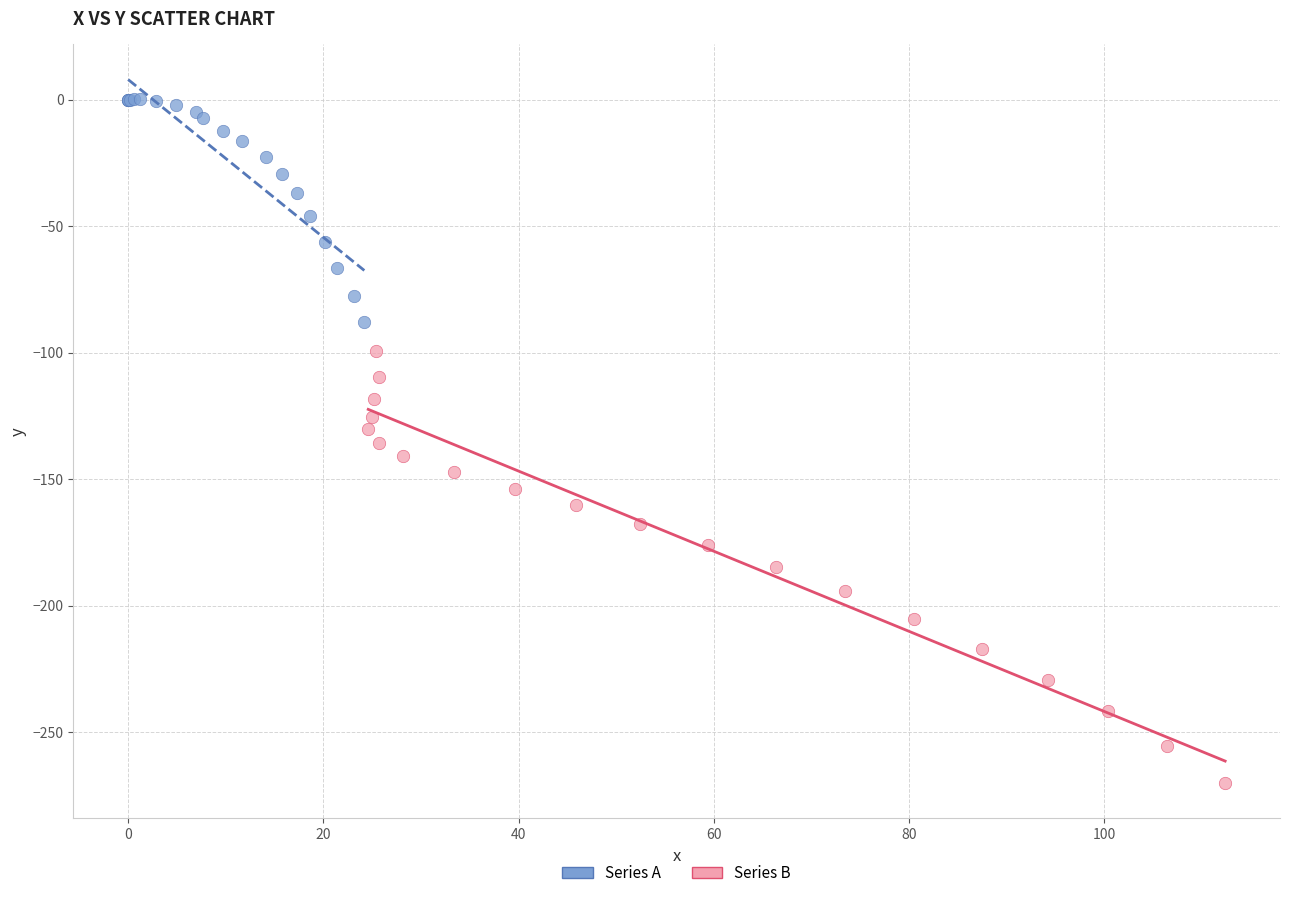

Which series reaches the minimum Y coordinate?

Series B